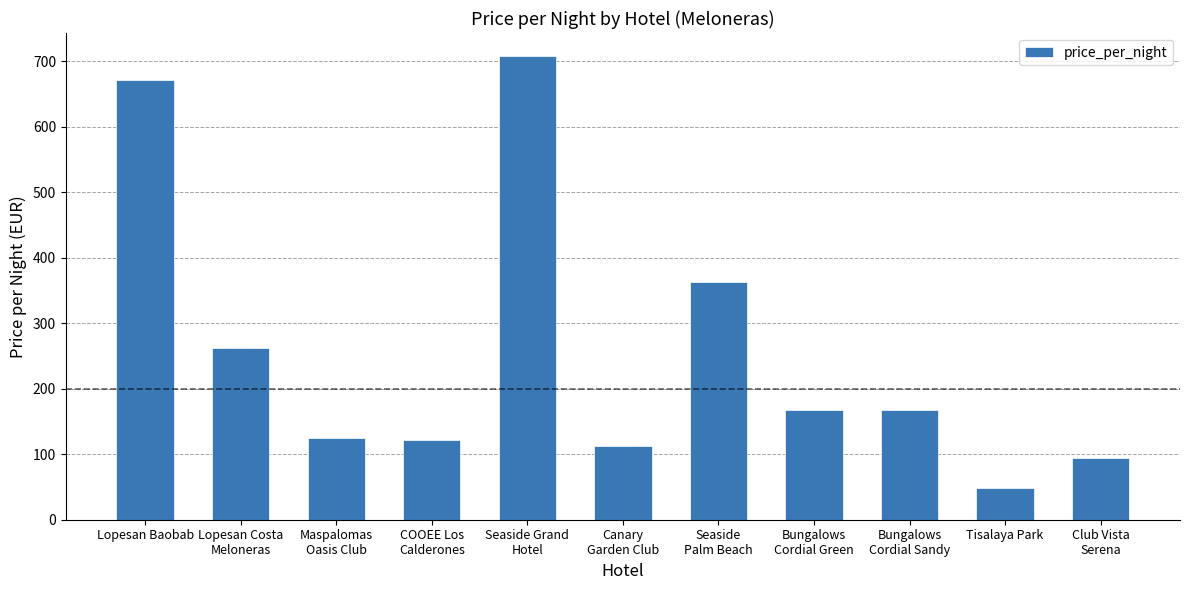

Count the number of categories in the chart.

11